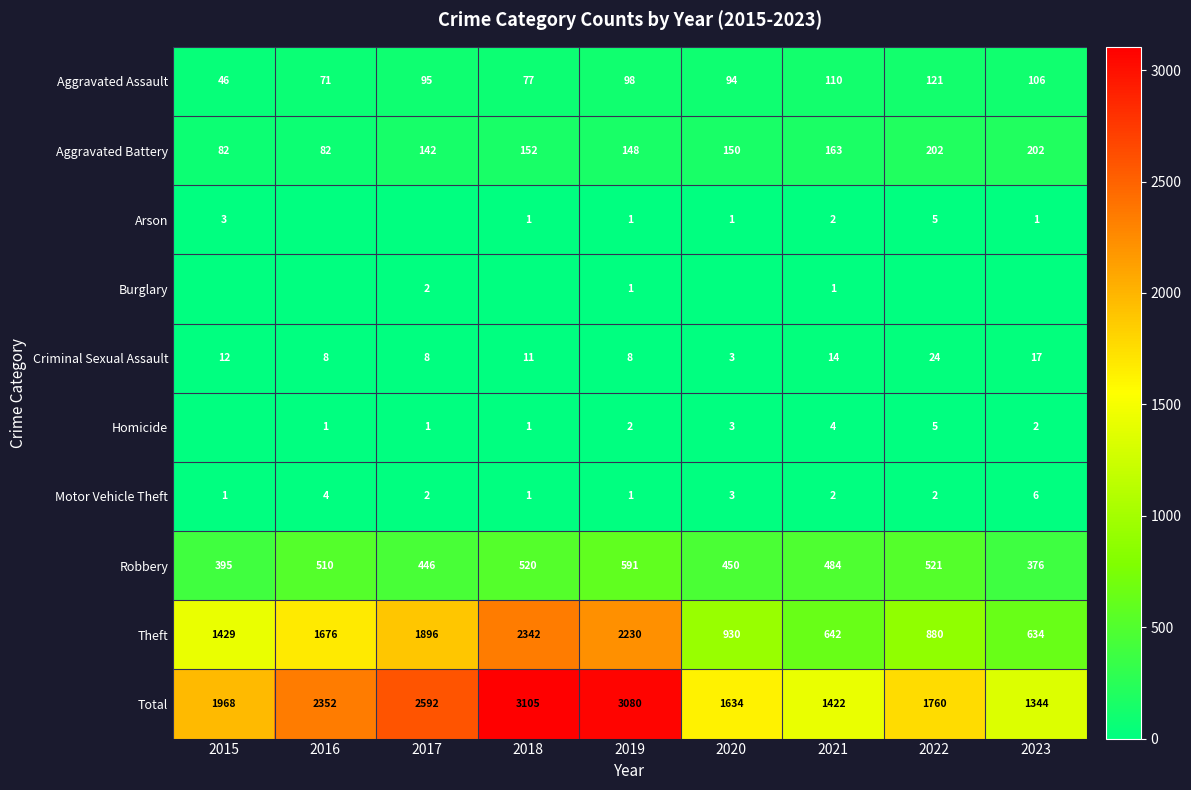

How many values in the Total series are below 1968?

4